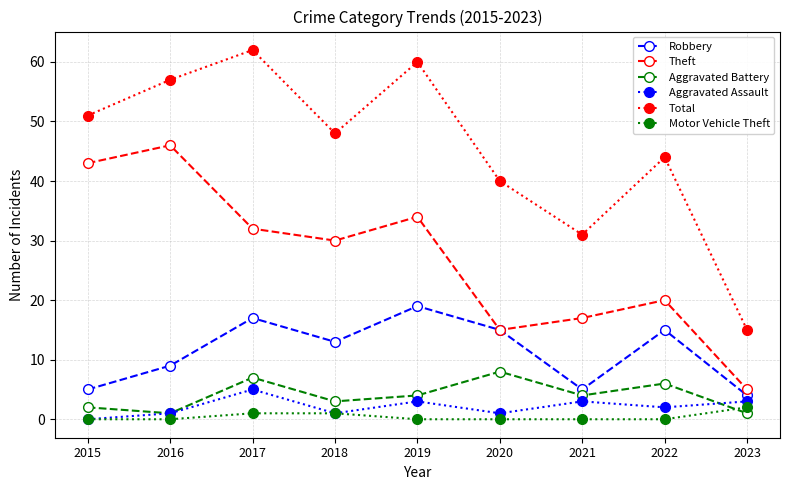

Between 2016 and 2021, which series saw the biggest shift?

Theft